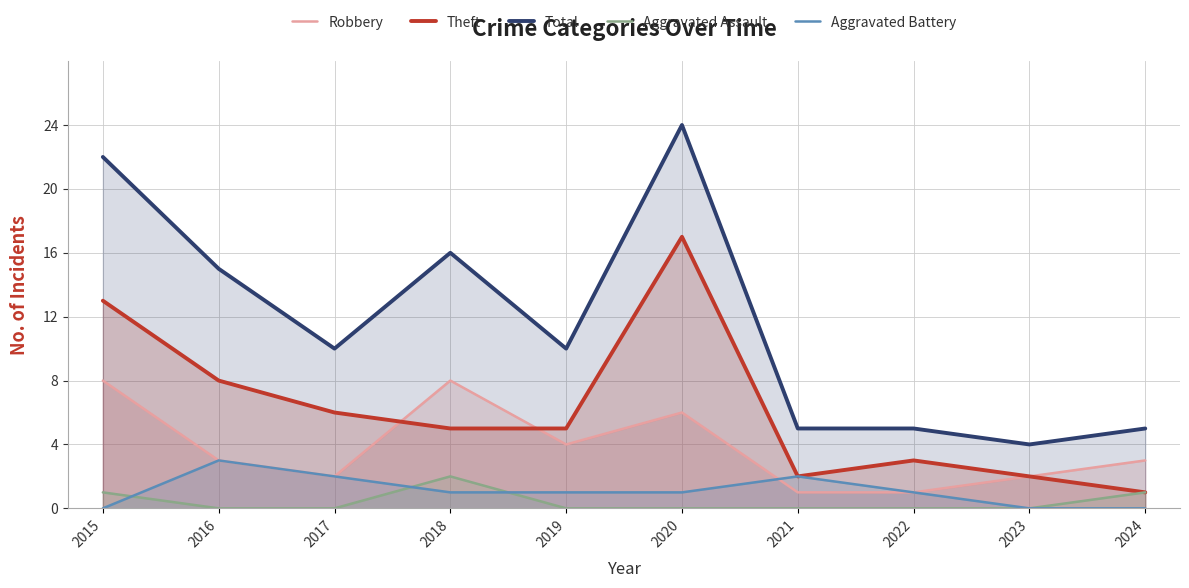

Reading left to right, what are all the values shown in this chart?

Robbery: 2015=8	2016=3	2017=2	2018=8	2019=4	2020=6	2021=1	2022=1	2023=2	2024=3
Theft: 2015=13	2016=8	2017=6	2018=5	2019=5	2020=17	2021=2	2022=3	2023=2	2024=1
Total: 2015=22	2016=15	2017=10	2018=16	2019=10	2020=24	2021=5	2022=5	2023=4	2024=5
Aggravated Assault: 2015=1	2016=0	2017=0	2018=2	2019=0	2020=0	2021=0	2022=0	2023=0	2024=1
Aggravated Battery: 2015=0	2016=3	2017=2	2018=1	2019=1	2020=1	2021=2	2022=1	2023=0	2024=0